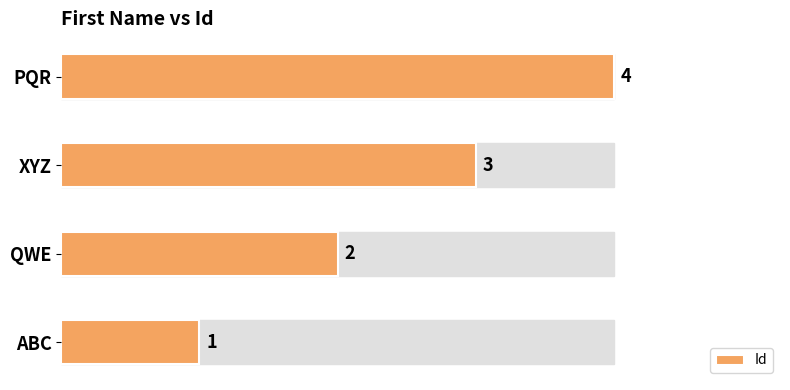

Is it true that the value at PQR is 4?

True